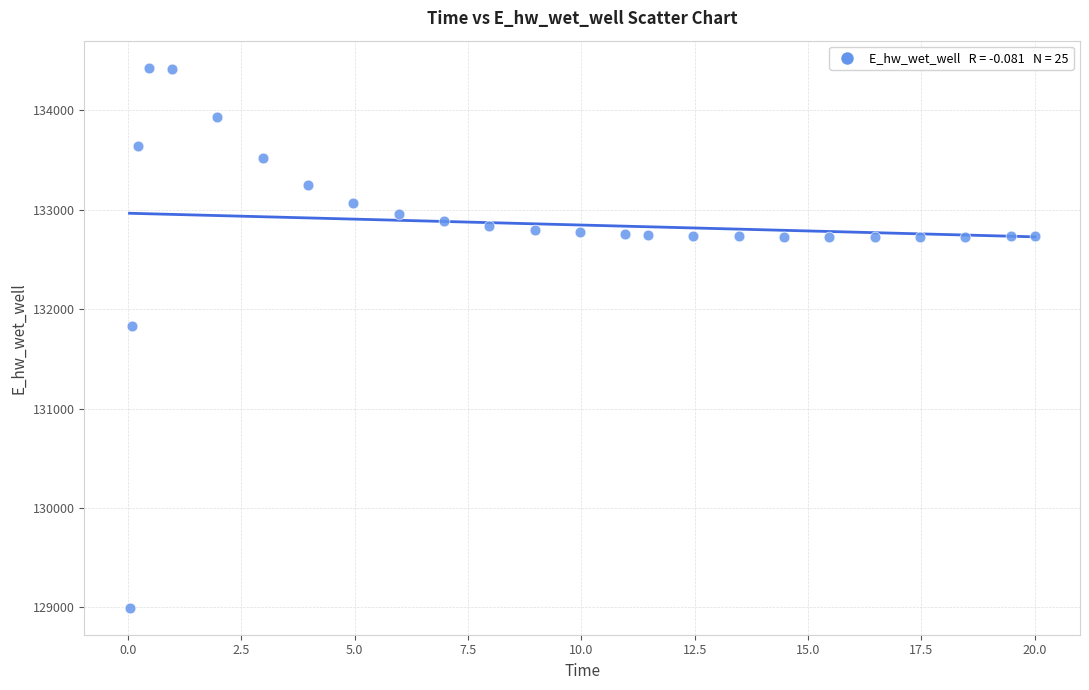

What Y value in the scatter plot is closest to 131712?

131830.5